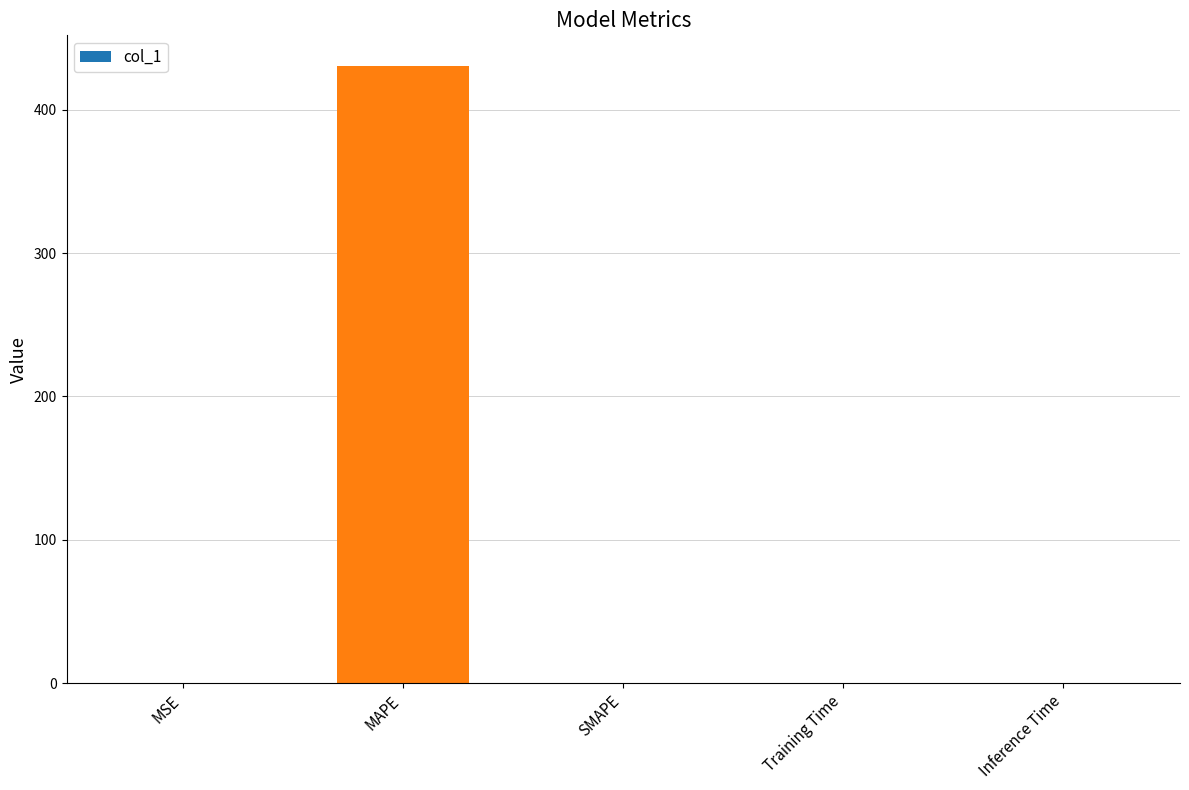

The chart shows a value of 624.6 at MAPE. True or false?

False